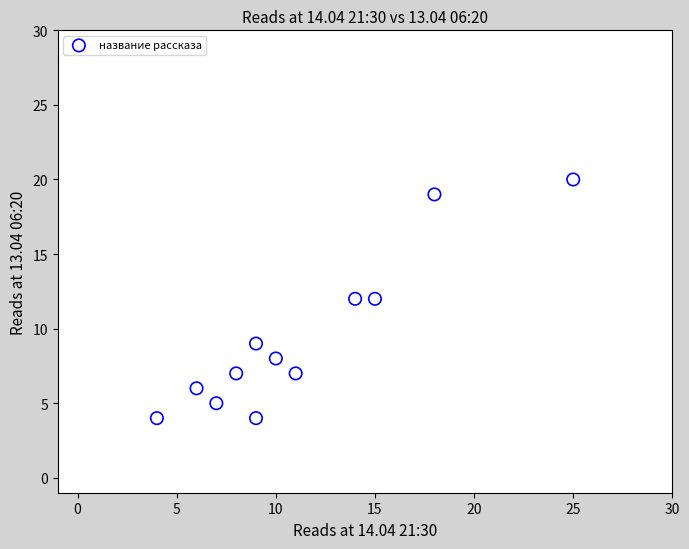

What is the average X value?

11